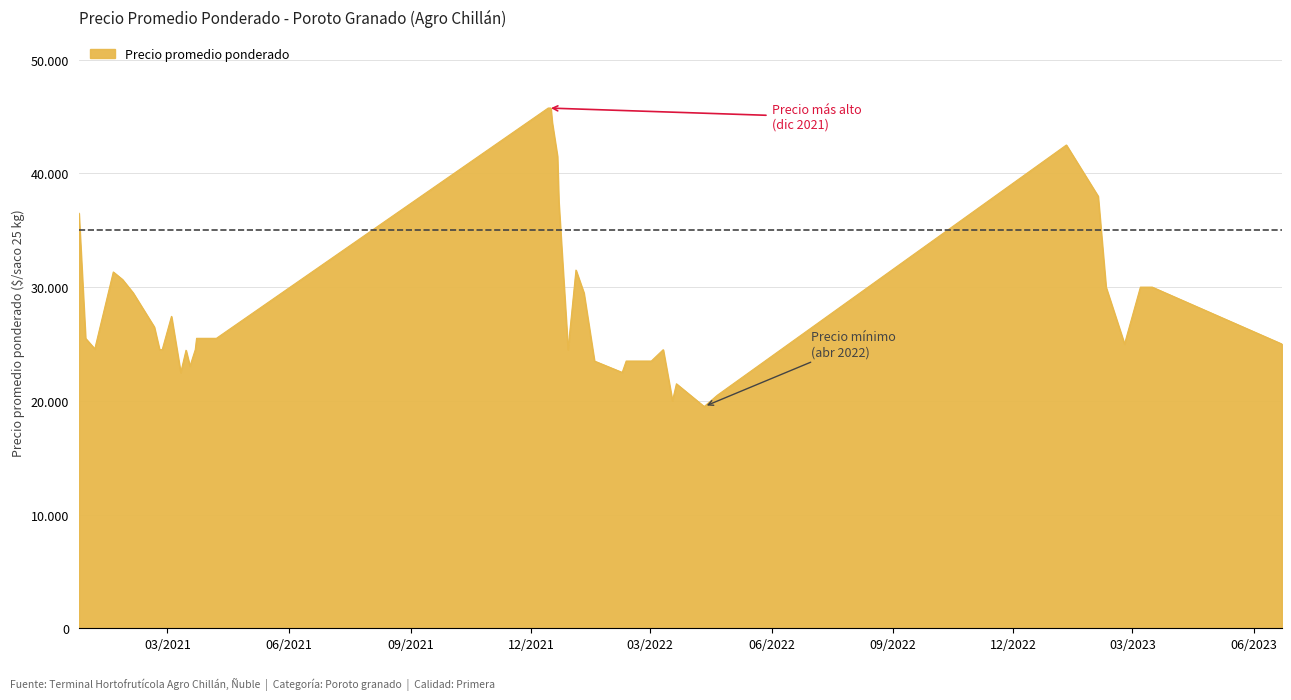

Does the chart have visible grid lines?

Yes